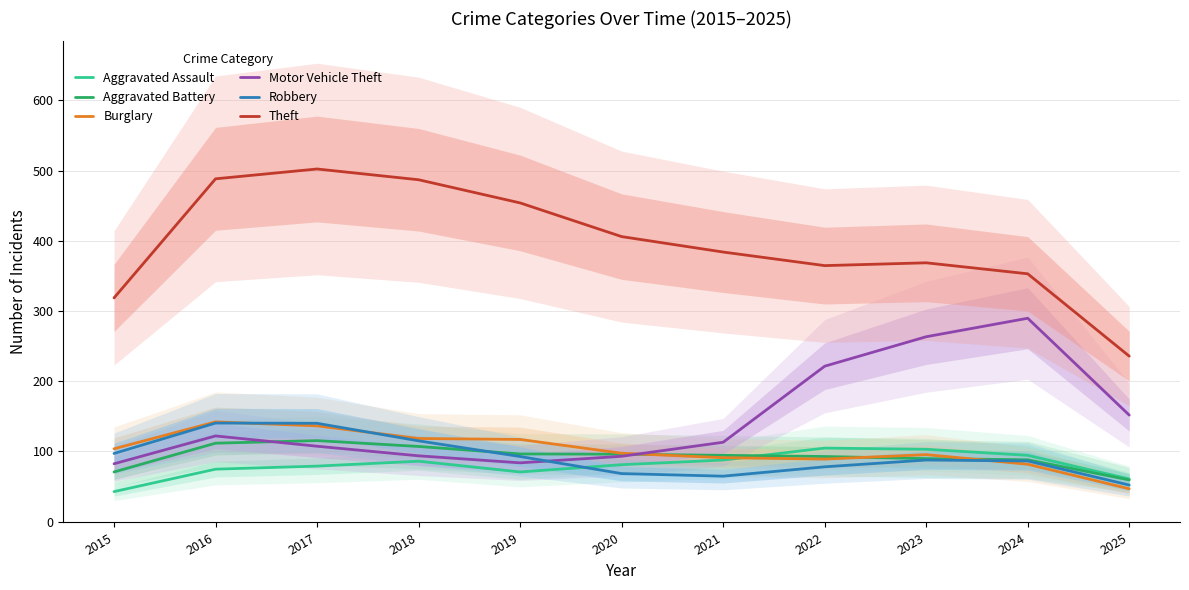

Which has a higher value, 2015 or 2023?

2023